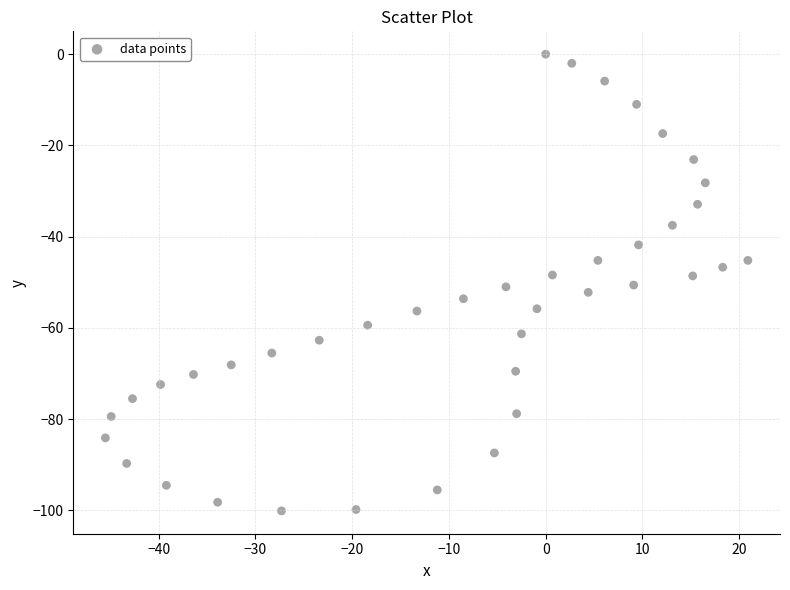

What is the range of Y values (max minus min)?

100.1